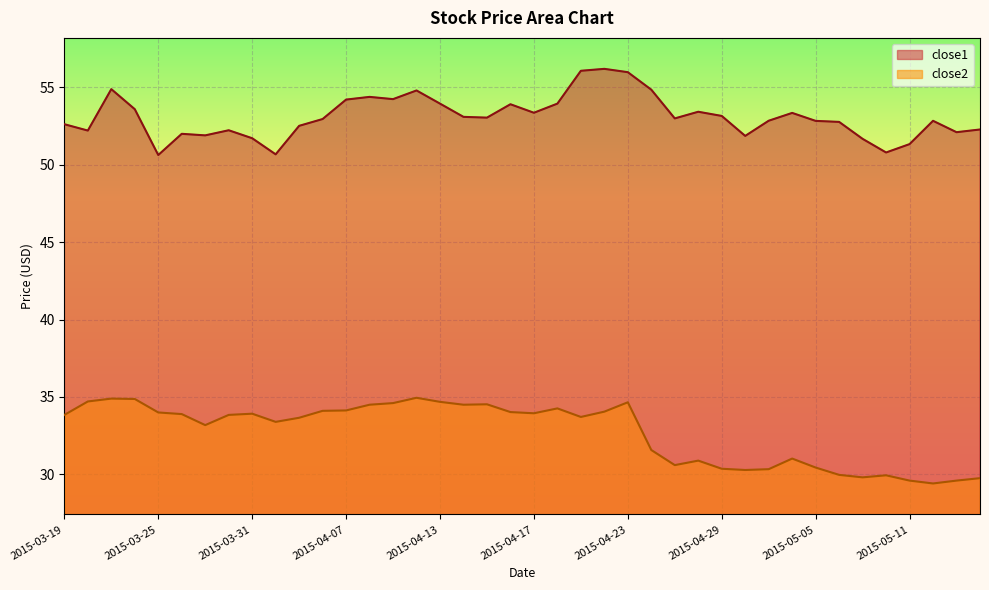

Reading left to right, what are all the values shown in this chart?

close1: 52.6	52.2	54.9	53.6	50.6	52.0	51.9	52.2	51.7	50.7	52.5	52.9	54.2	54.4	54.2	54.8	53.9	53.1	53.0	53.9	53.4	53.9	56.1	56.2	56.0	54.8	53.0	53.4	53.1	51.9	52.8	53.3	52.8	52.8	51.7	50.8	51.3	52.8	52.1	52.3
close2: 33.8	34.7	34.9	34.9	34.0	33.9	33.2	33.8	33.9	33.4	33.7	34.1	34.1	34.5	34.6	34.9	34.7	34.5	34.5	34.0	33.9	34.3	33.7	34.0	34.7	31.6	30.6	30.9	30.4	30.3	30.3	31.0	30.4	30.0	29.8	29.9	29.6	29.4	29.6	29.8